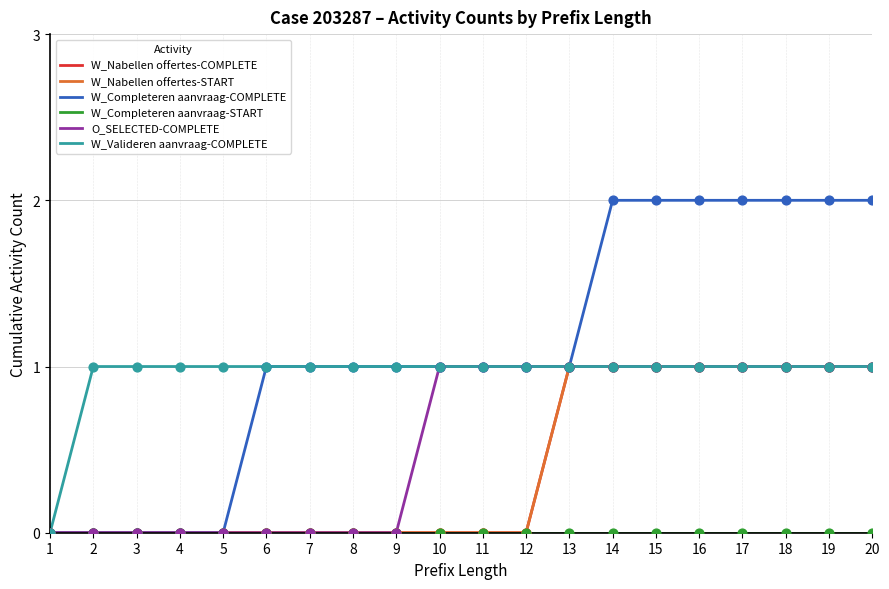

Which series has the largest total across all categories?

W_Completeren aanvraag-COMPLETE